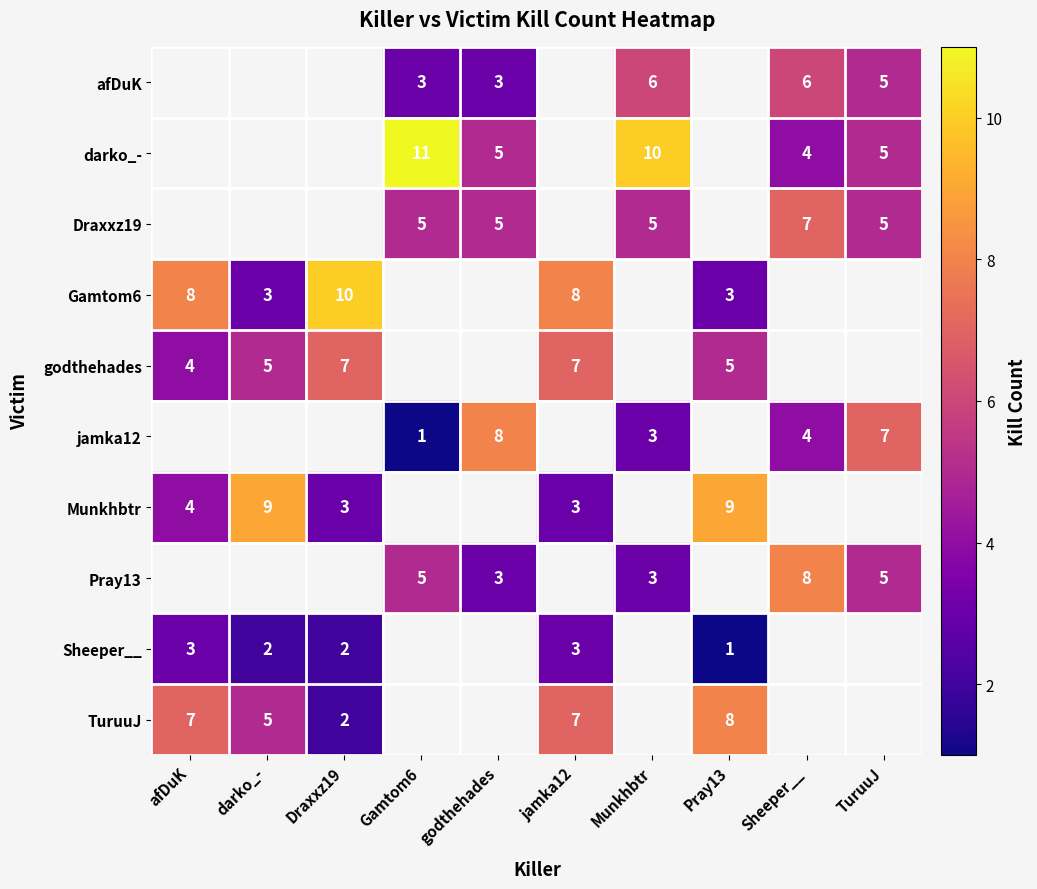

True or false: Draxxz19 has a value of 2 at Sheeper__.

False